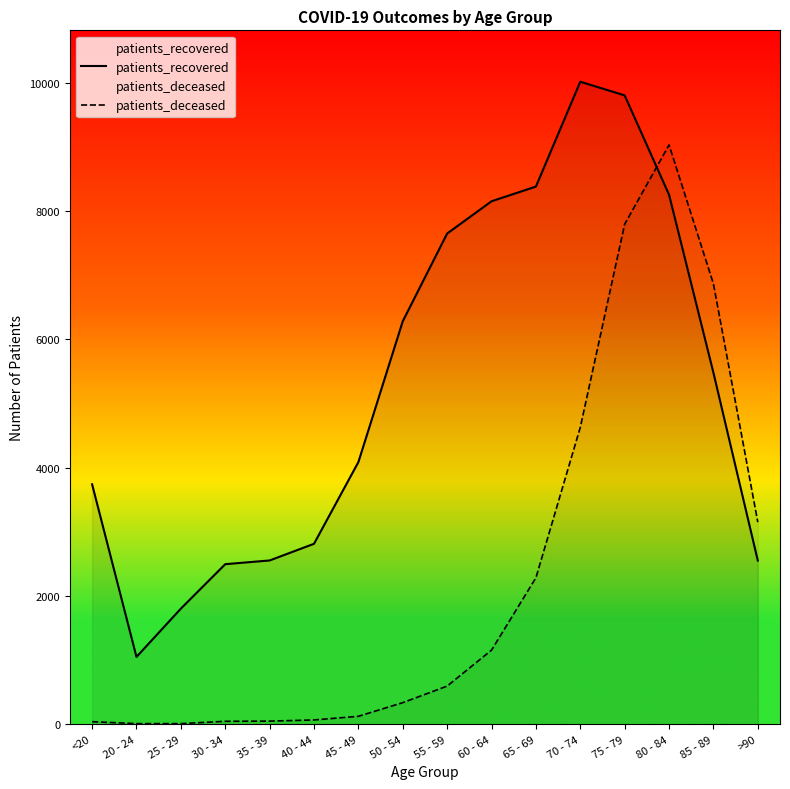

The patients_recovered series shows 2813 at 40 - 44. True or false?

True